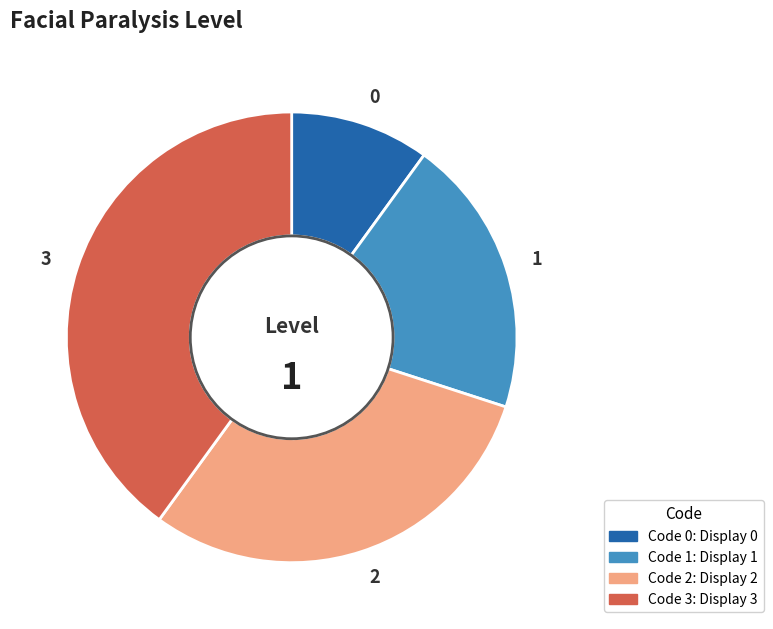

Is it true that 1 is 20% of the pie?

True